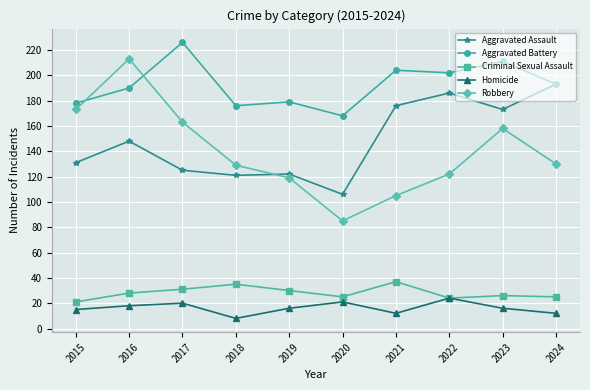

True or false: Homicide has a value of 35 at 2020.

False